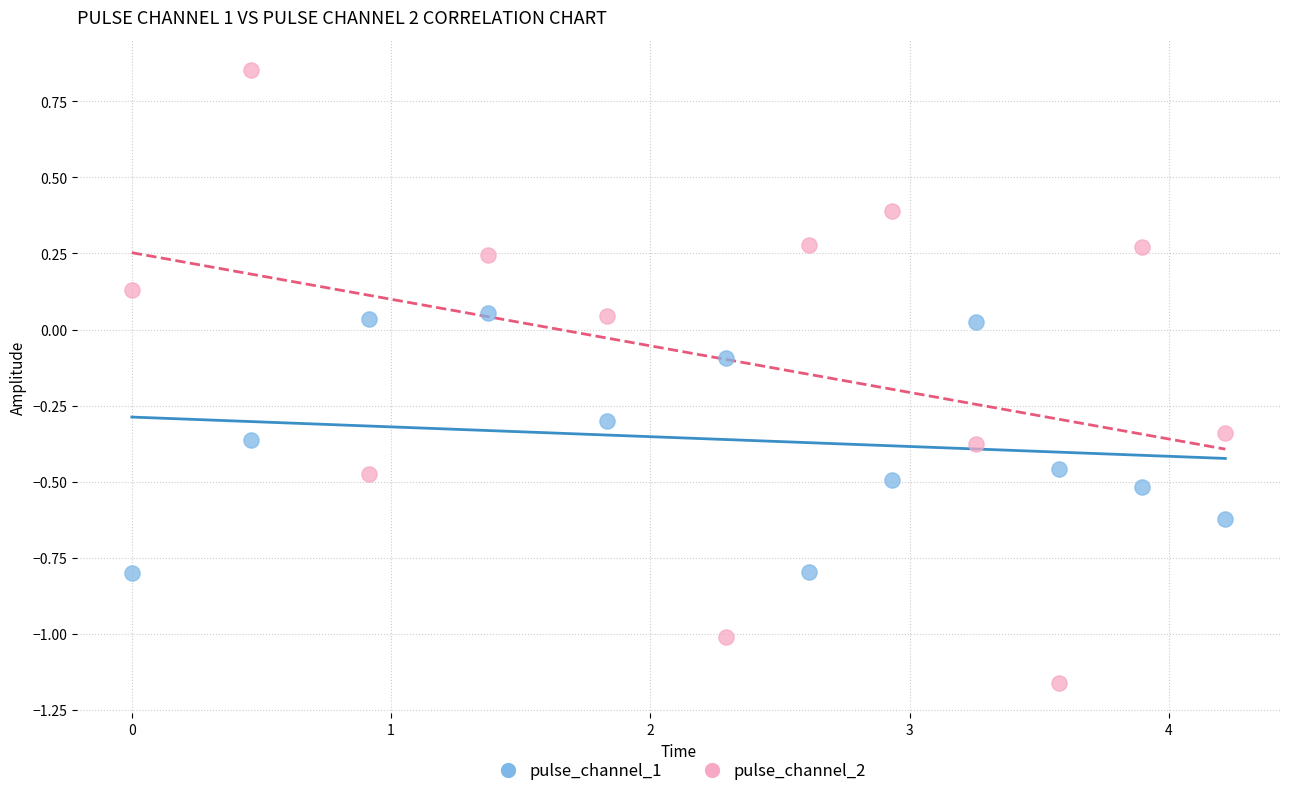

Across all data points, what is the range of Y values (max minus min)?

2.0